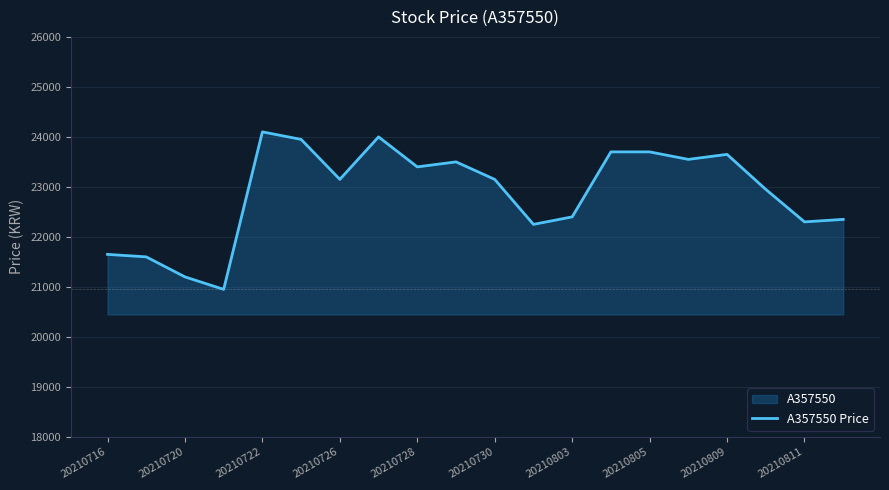

How many points are lower than both their immediate neighbors (excluding endpoints)?

6